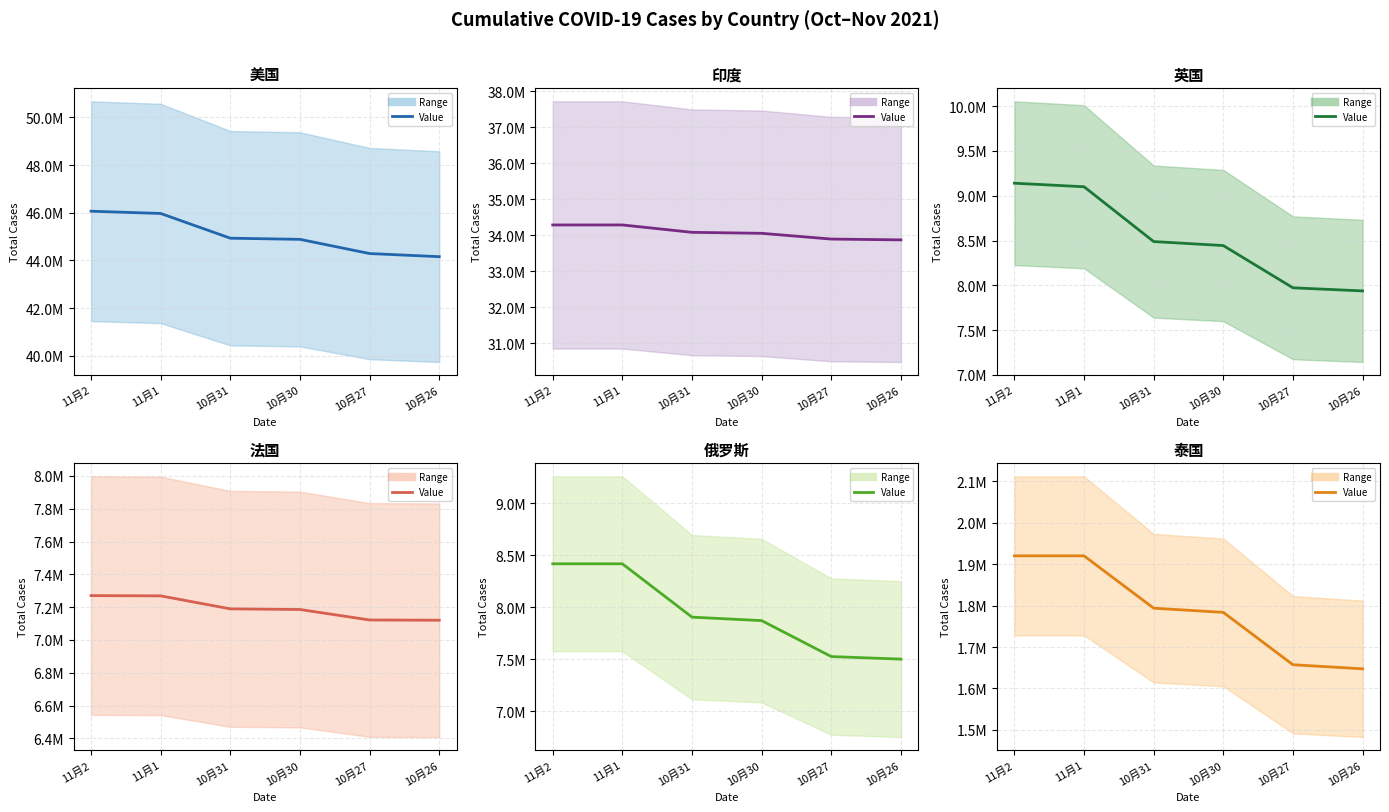

True or false: 美国 (mean) and 印度 (mean) cross at least once.

False